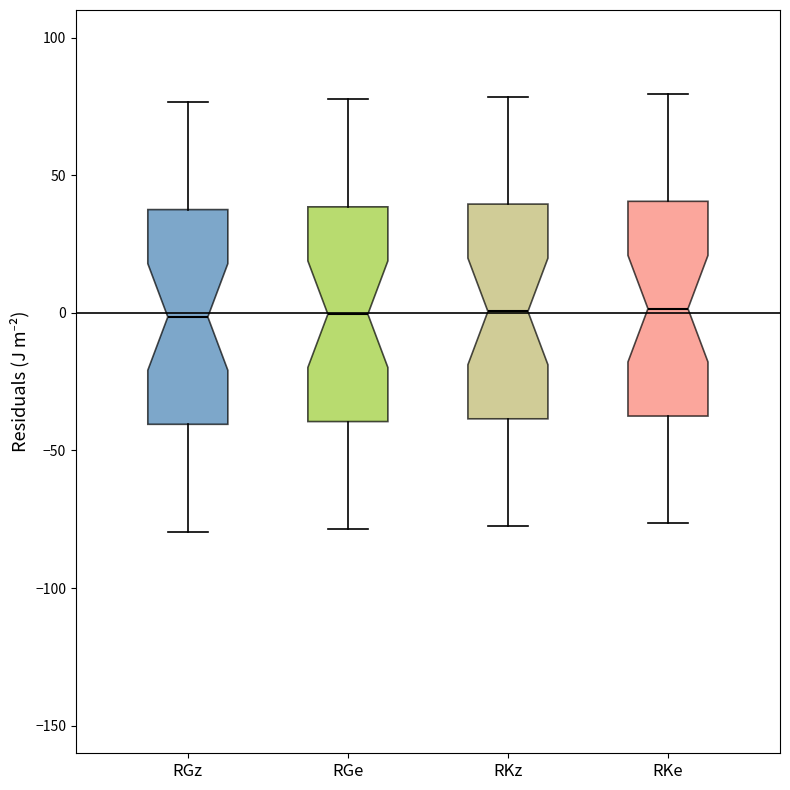

Reading left to right, read every box against the y-axis: the position of its median line, the range the box covers, and the ends of its whiskers. The values are not printed on the chart, so give them approximately, as read against the axis.

RGz: median 0, box -40 to 40, whiskers -80 to 75
RGe: median 0, box -40 to 40, whiskers -80 to 80
RKz: median 0, box -40 to 40, whiskers -75 to 80
RKe: median 0, box -35 to 40, whiskers -75 to 80